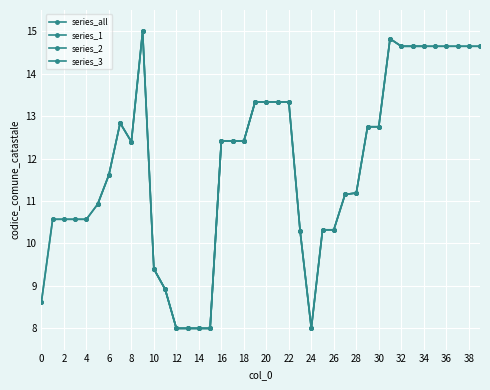

Reading left to right, extract all data points from this chart.

8.6	10.6	10.6	10.6	10.6	10.9	11.6	12.8	12.4	15.0	9.4	8.9	8.0	8.0	8.0	8.0	12.4	12.4	12.4	13.3	13.3	13.3	13.3	10.3	8.0	10.3	10.3	11.2	11.2	12.7	12.7	14.8	14.6	14.6	14.6	14.6	14.6	14.6	14.6	14.6